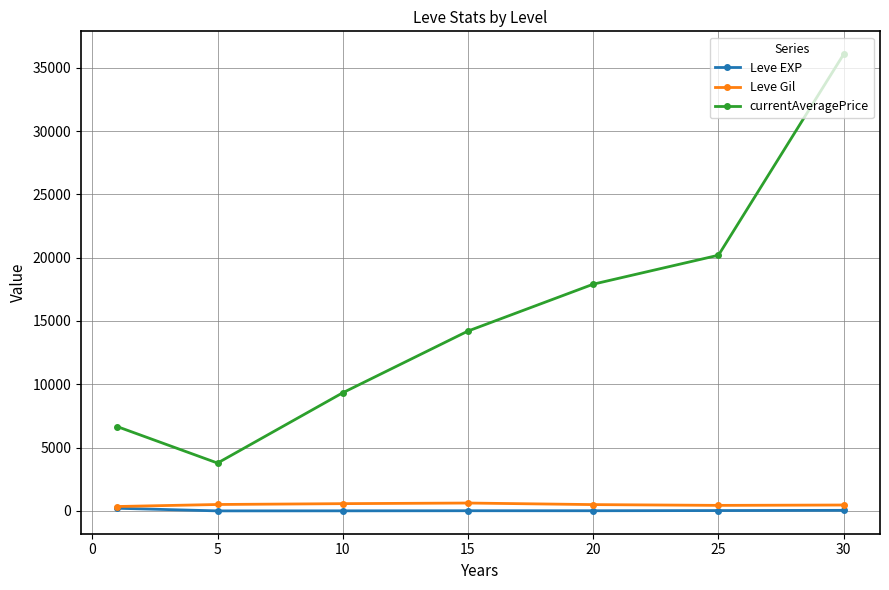

List the series in order of their peak value, lowest first.

Leve EXP, Leve Gil, currentAveragePrice